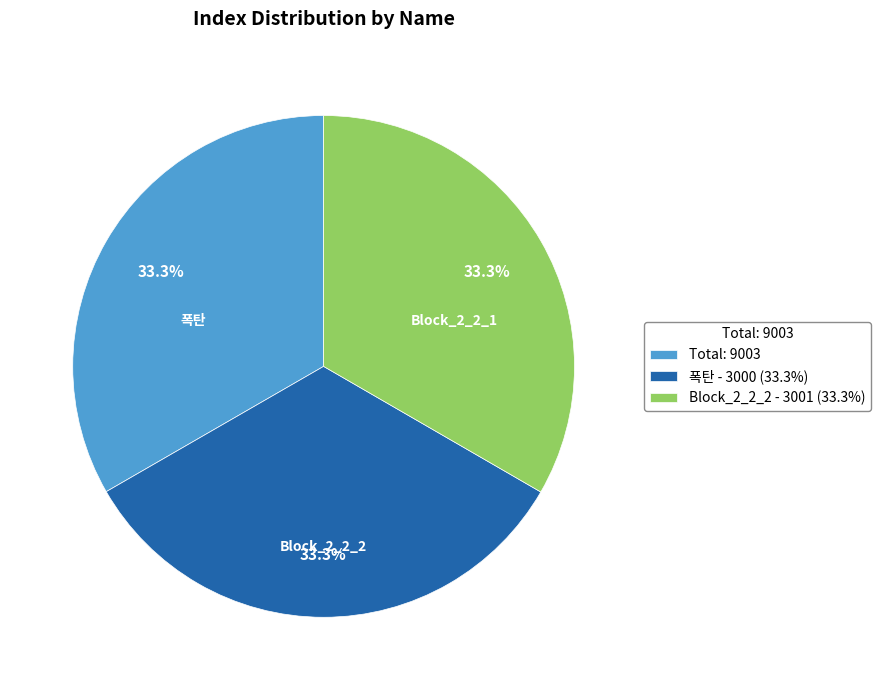

Is there any slice that represents more than half of the pie?

No